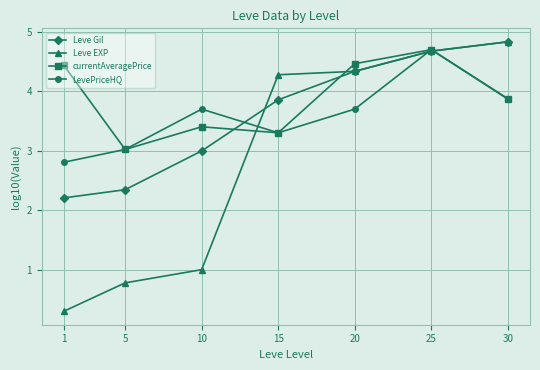

What is the value of the Leve Gil point at the 5th from the left?

4.3